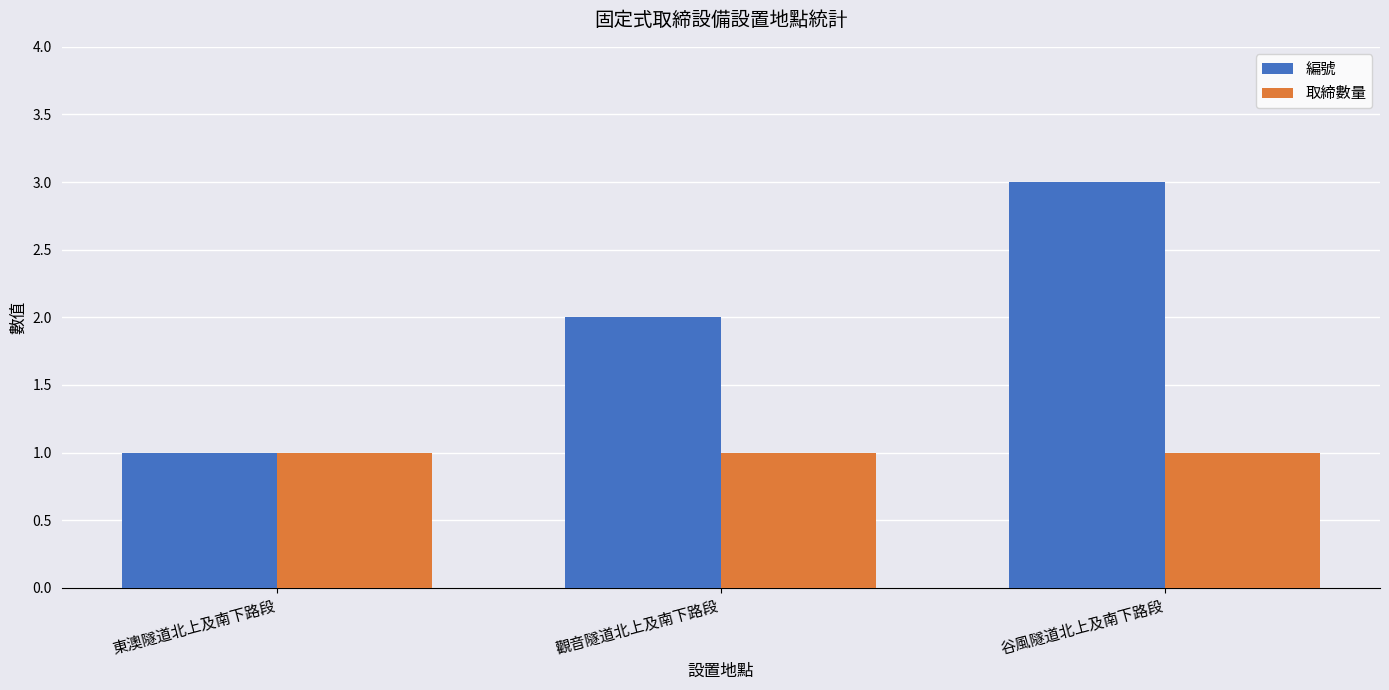

What value does the 編號 series have at 谷風隧道北上及南下路段?

3